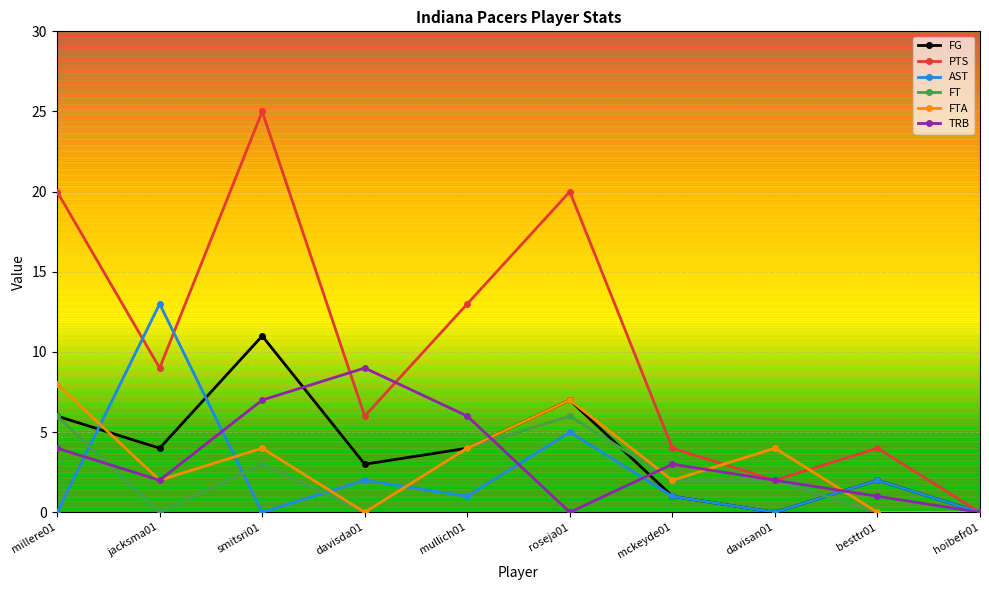

What position from the right is mckeyde01?

4